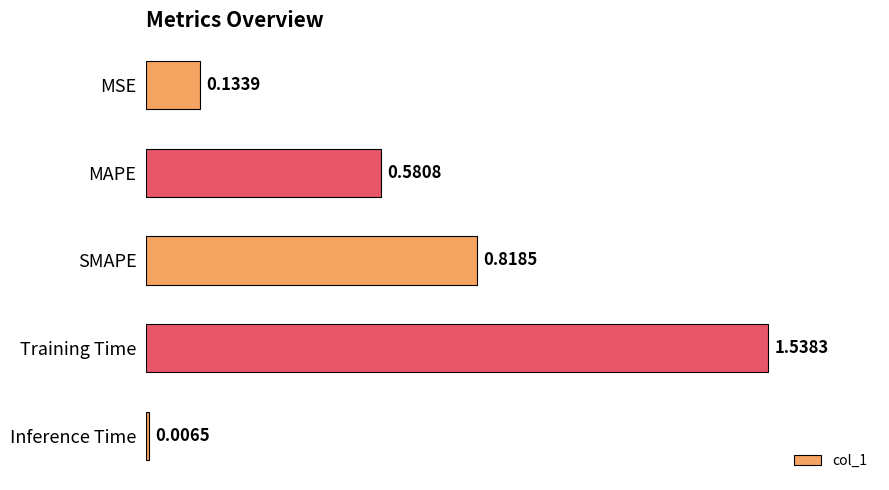

At which category does the chart reach its peak across all series?

Training Time